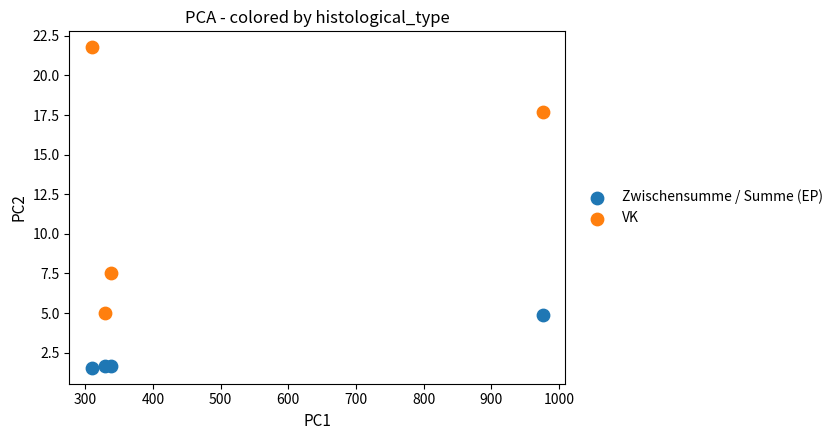

Which series contains the lowest Y value?

Zwischensumme / Summe (EP)